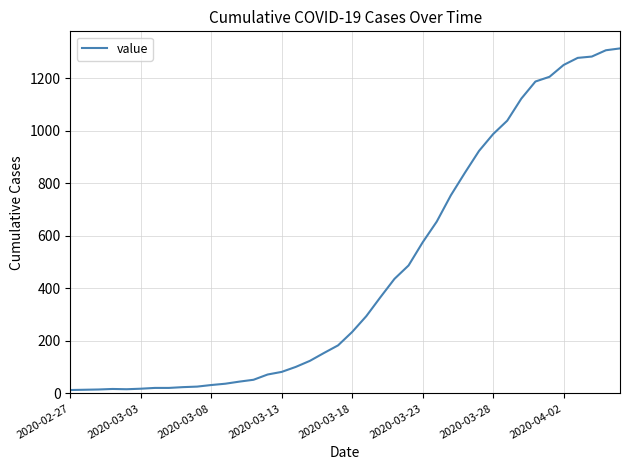

What is the difference between the maximum and minimum values?

1300